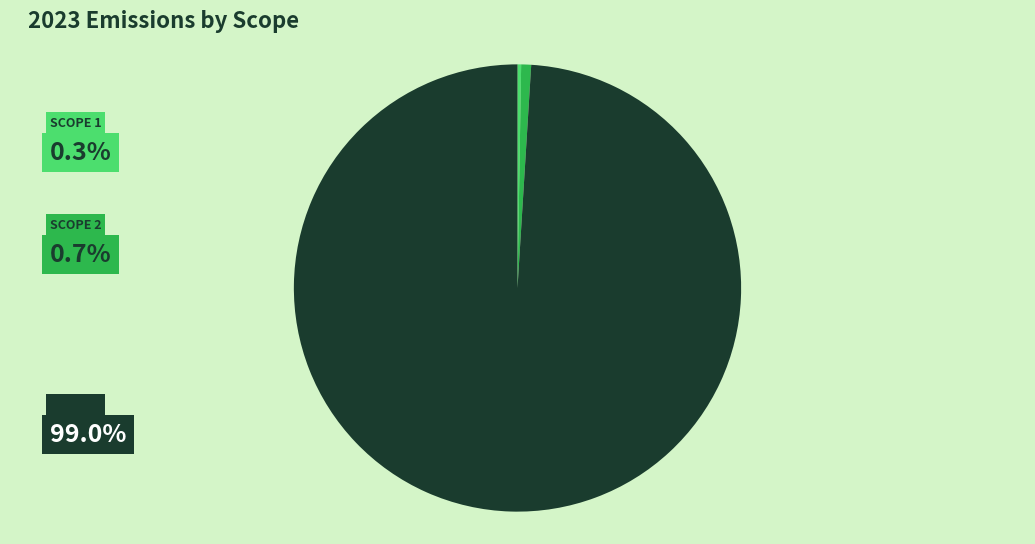

Is there any slice that represents more than half of the pie?

Yes